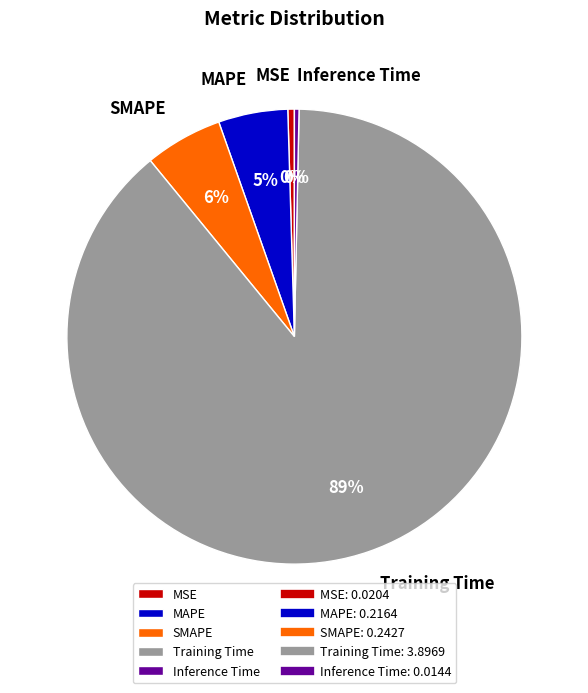

Between MAPE and Inference Time, which is larger?

MAPE